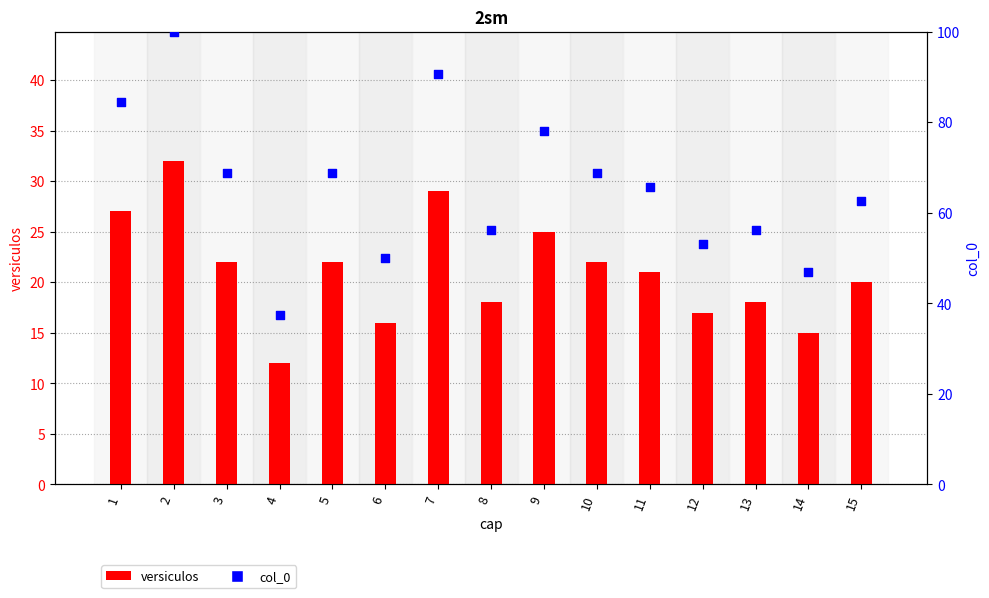

At which category is the sum across all series the highest?

2